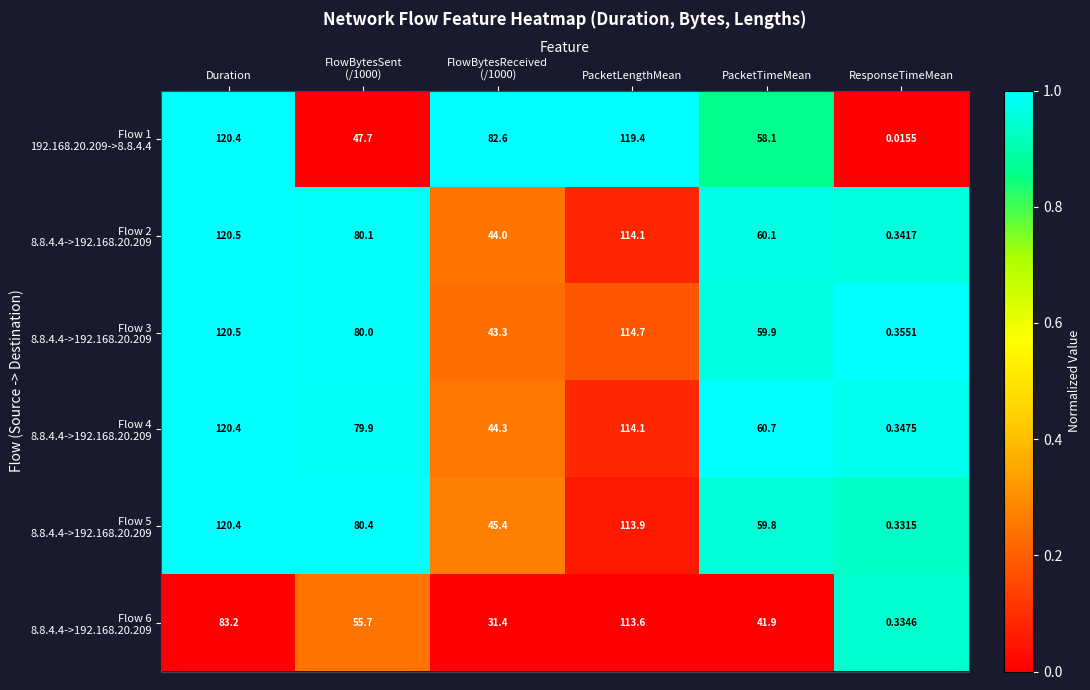

Which label corresponds to the smallest value in the chart?

ResponseTimeMean